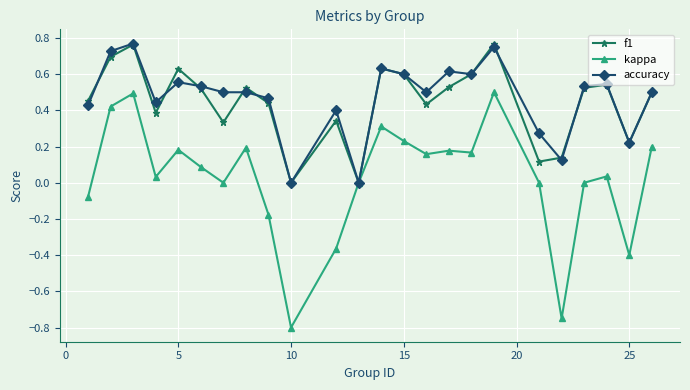

Which series has the widest spread of values?

kappa